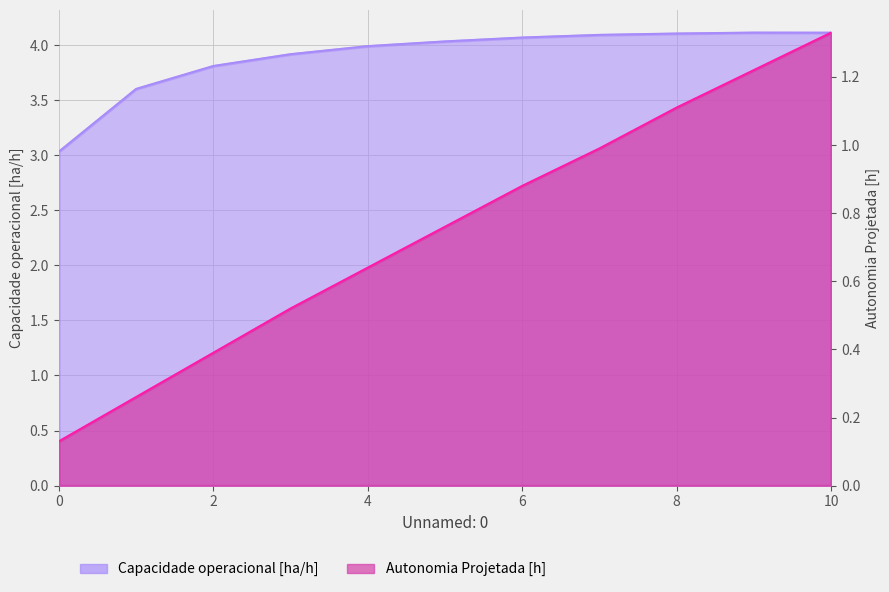

Where does the Capacidade operacional [ha/h] series first go above 4?

5